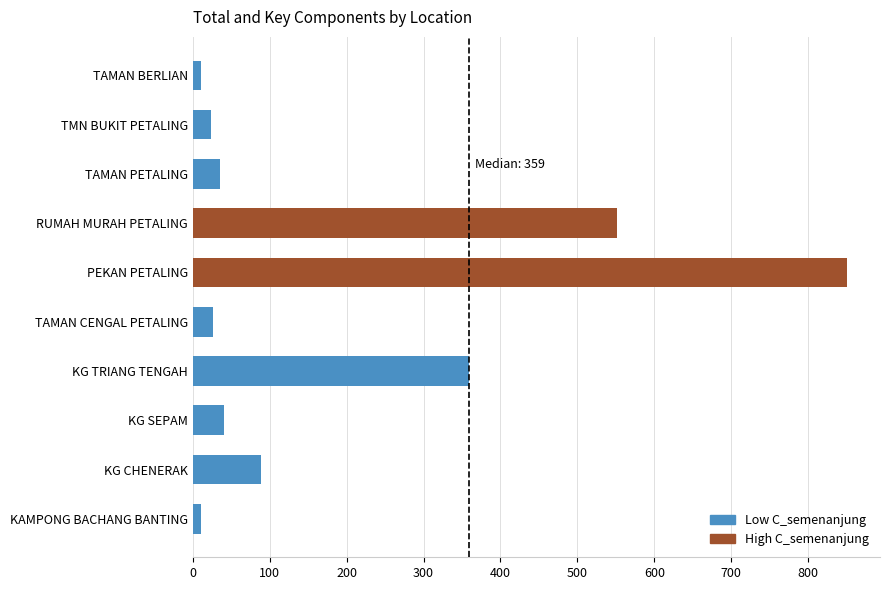

What is the minimum value shown in the chart?

10